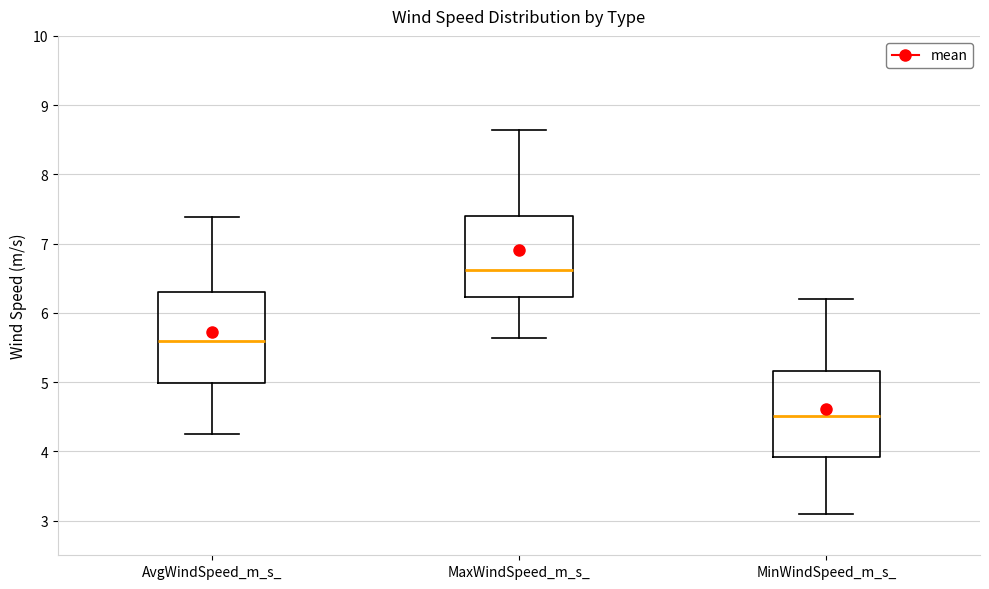

Reading left to right, transcribe this box plot: for each box, give where its median line is, the range the box spans, and where its two whiskers end, as read against the y-axis. The values are not printed on the chart, so give them approximately, as read against the axis.

AvgWindSpeed_m_s_: median 5.6, box 5.0 to 6.3, whiskers 4.3 to 7.4
MaxWindSpeed_m_s_: median 6.6, box 6.2 to 7.4, whiskers 5.6 to 8.6
MinWindSpeed_m_s_: median 4.5, box 3.9 to 5.2, whiskers 3.1 to 6.2